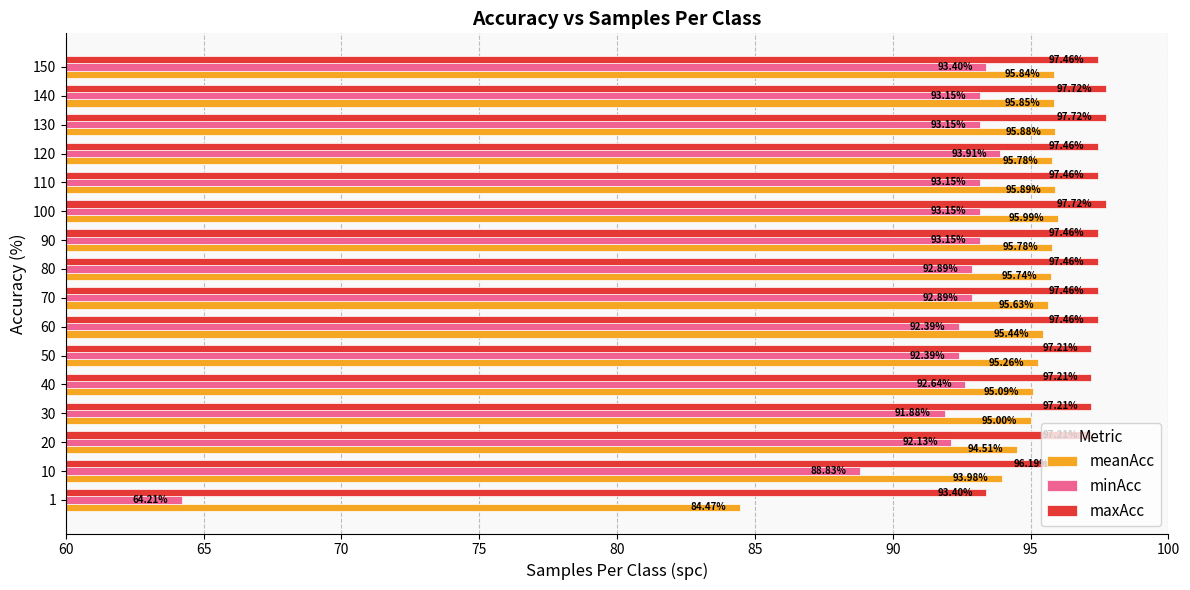

How many series are shown in this chart?

3